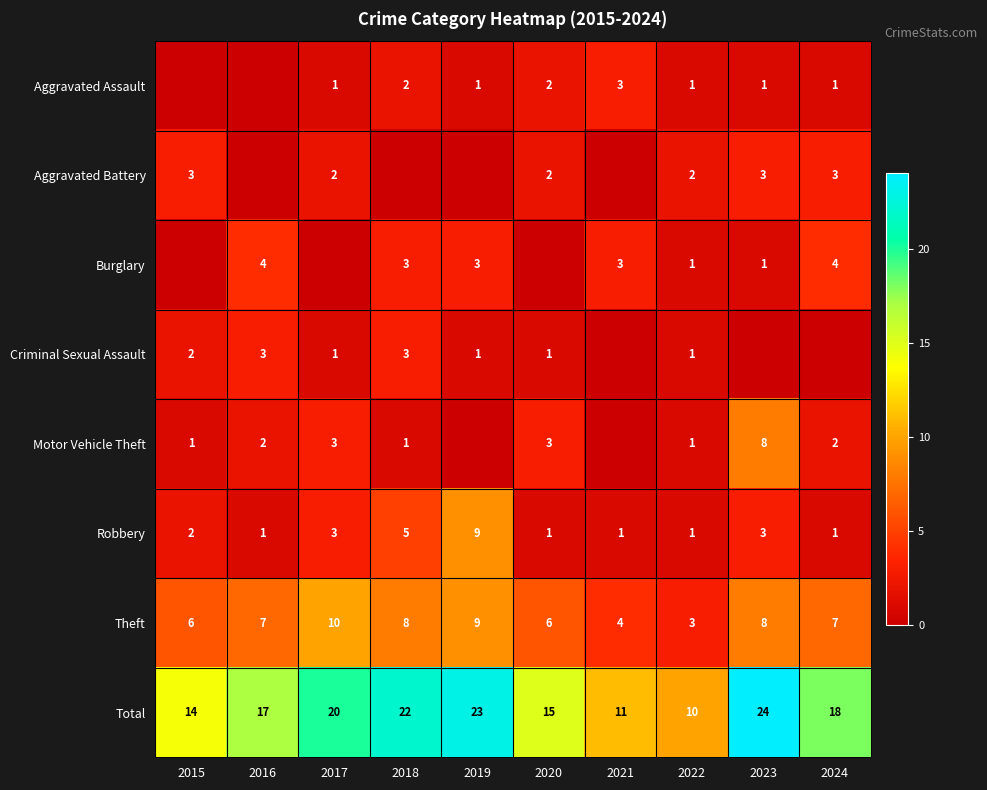

What is the sum of the Motor Vehicle Theft values at 2020 and 2018?

4